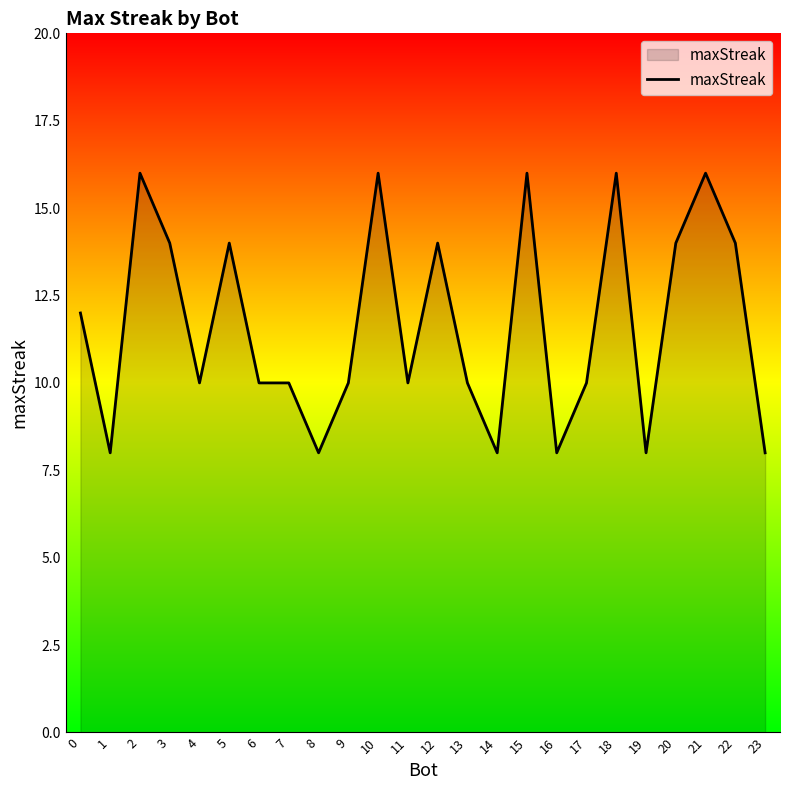

What is the smallest value displayed?

8